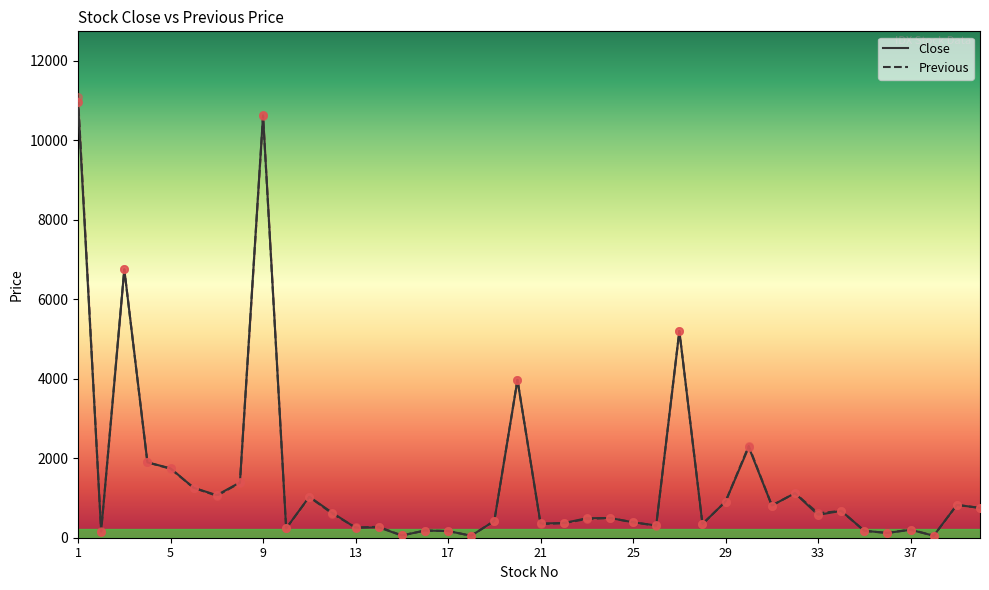

Which series has the largest total across all categories?

Previous